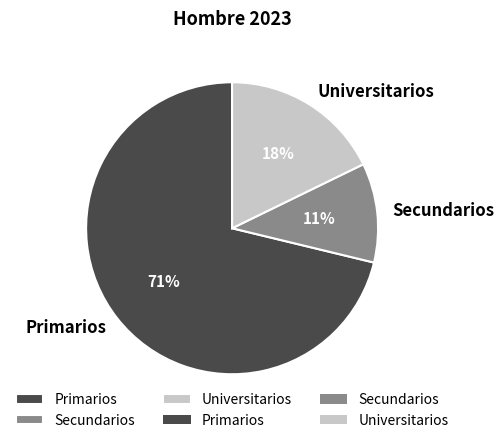

Does any single category account for the majority?

Yes